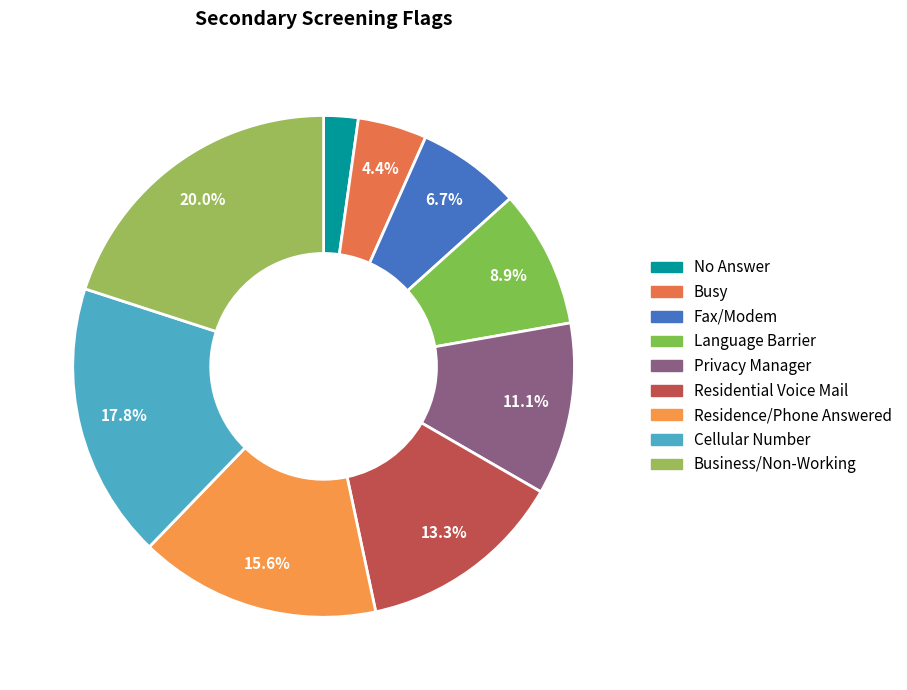

To the nearest percent, what is the difference between the Residential Voice Mail and Fax/Modem slice percentages?

7%